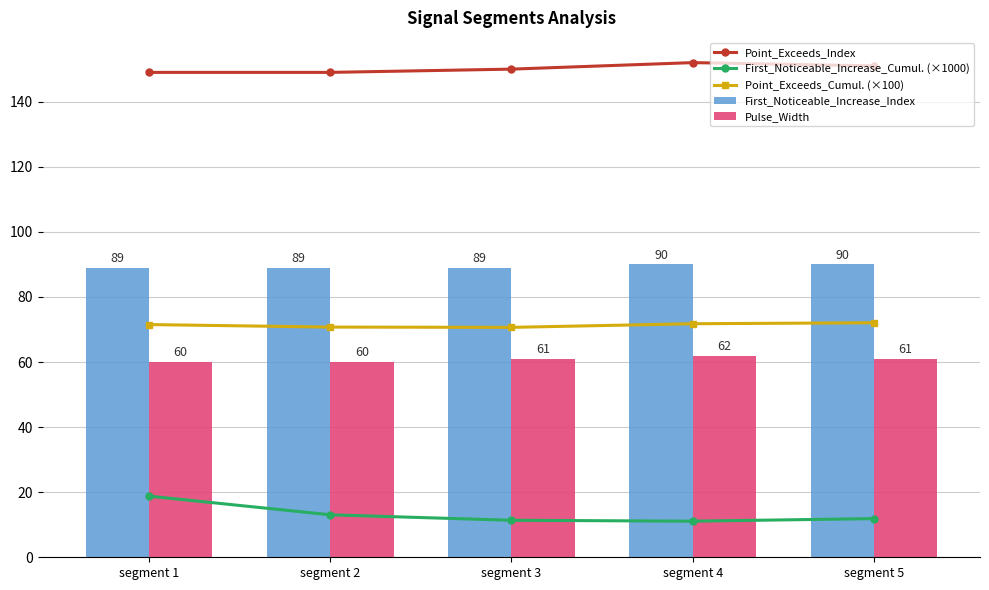

Between segment 5 and segment 3, which is larger?

segment 5